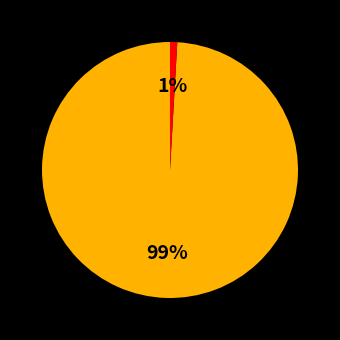

To the nearest percent, what is the average slice percentage?

50%